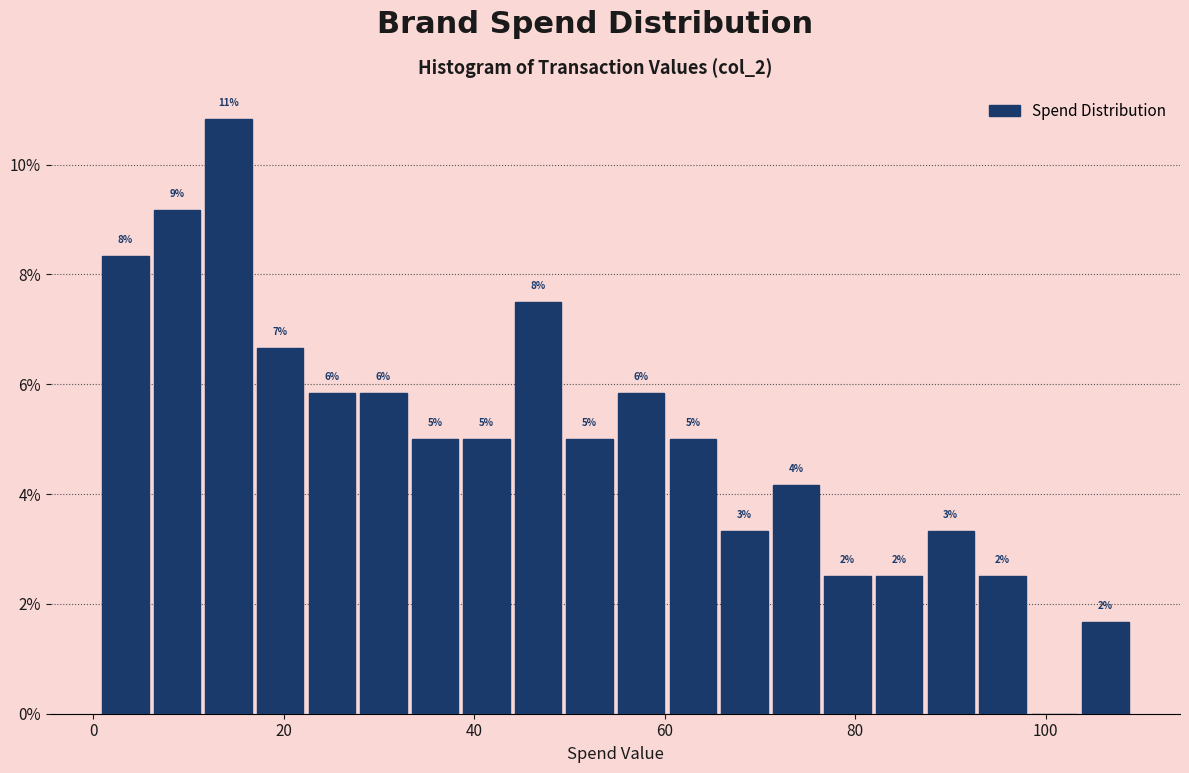

Around what value on the x-axis is the tallest bar? Give the approximate position of its centre, as read against the axis.

14